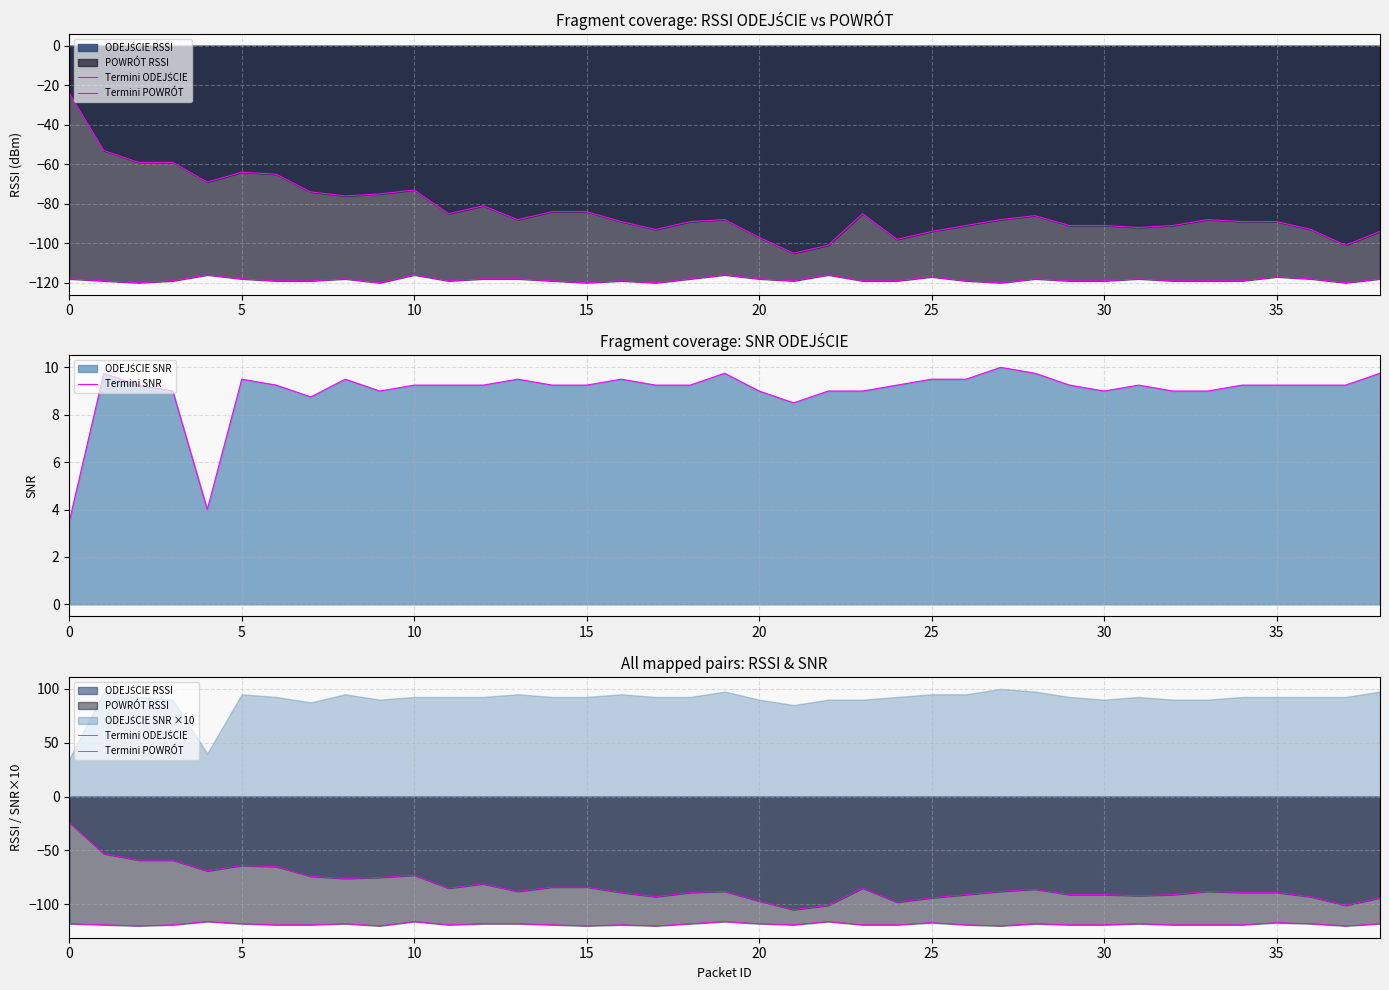

True or false: Termini ODEJŚCIE and Termini SNR intersect in this chart.

False